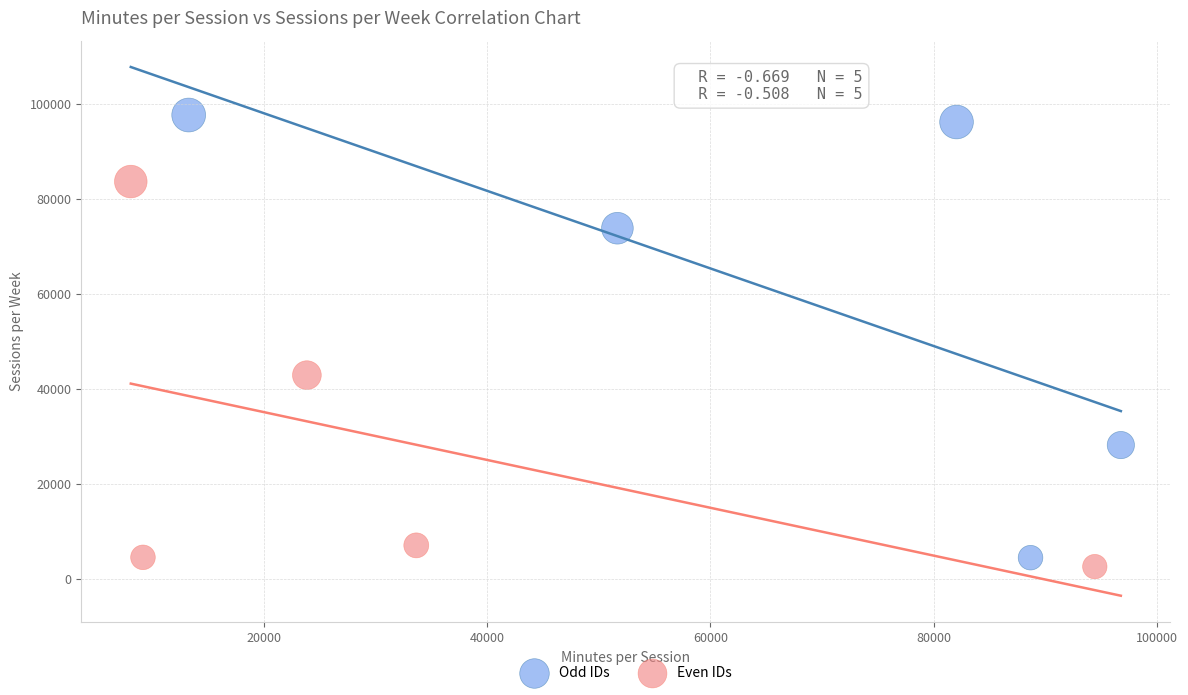

Which series reaches the maximum Y coordinate?

Odd IDs